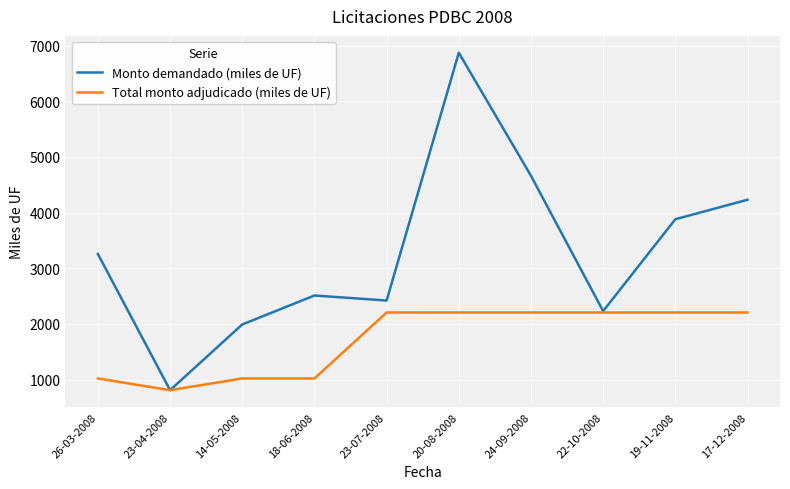

Count the Total monto adjudicado (miles de UF) values in the range 1020 to 2205.

9